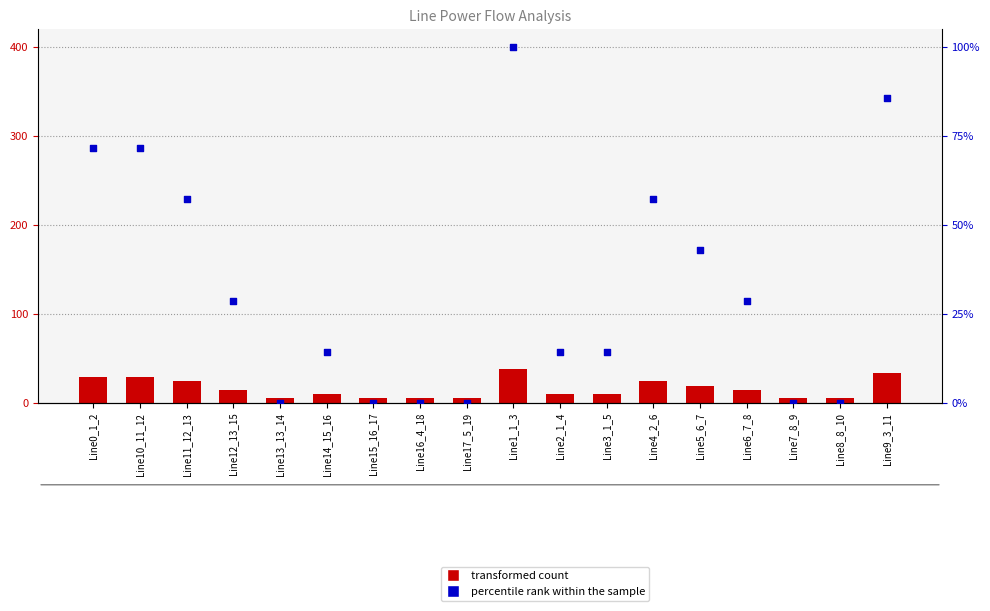

What are all the series names shown in the legend?

transformed count, percentile rank within the sample